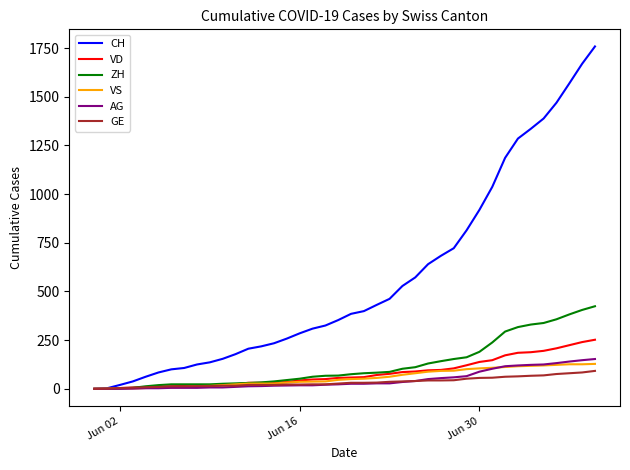

What is the difference between the second highest and second lowest values in the CH series?

1666